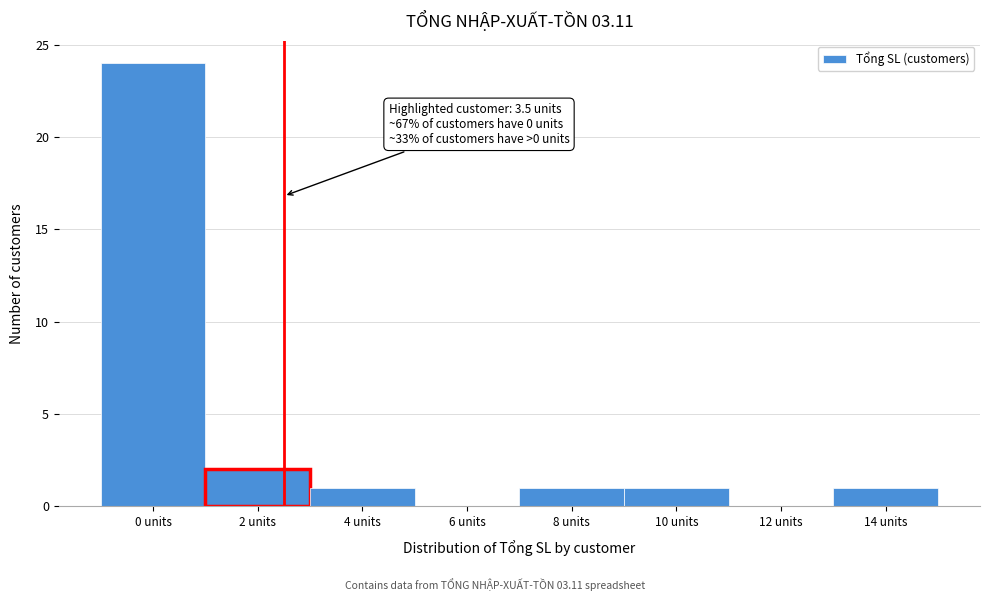

Reading right to left, transcribe all the data shown in this chart.

14 units=1	12 units=0	10 units=1	8 units=1	6 units=0	4 units=1	2 units=2	0 units=24